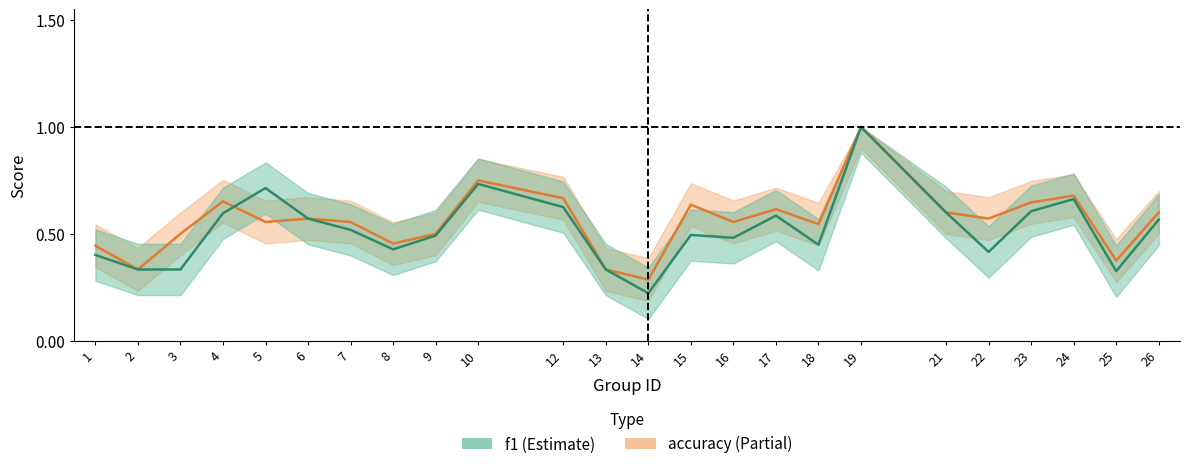

Read the accuracy value at 8.

0.5